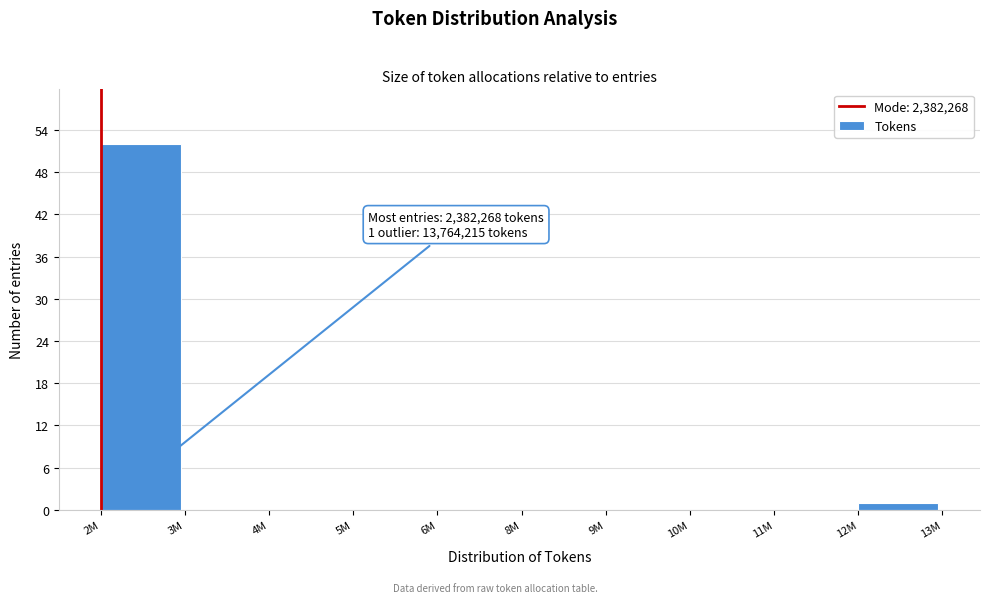

Reading right to left, list all the values displayed in this chart.

12M=1	11M=0	10M=0	9M=0	8M=0	6M=0	5M=0	4M=0	3M=0	2M=52